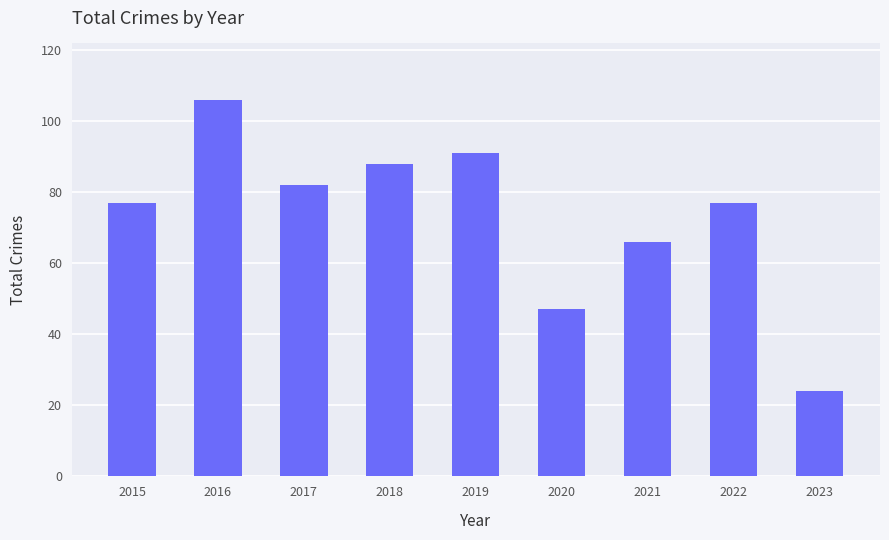

Reading right to left, extract all data points from this chart.

24	77	66	47	91	88	82	106	77